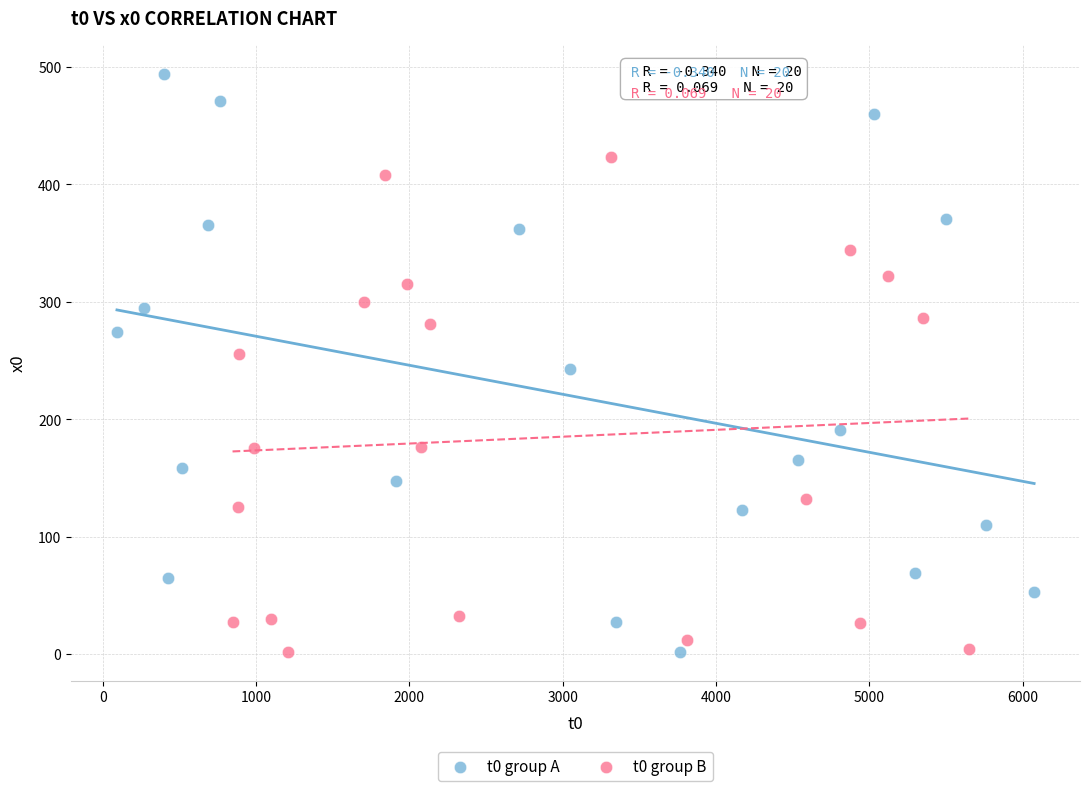

Which series contains the highest Y value?

t0 group A